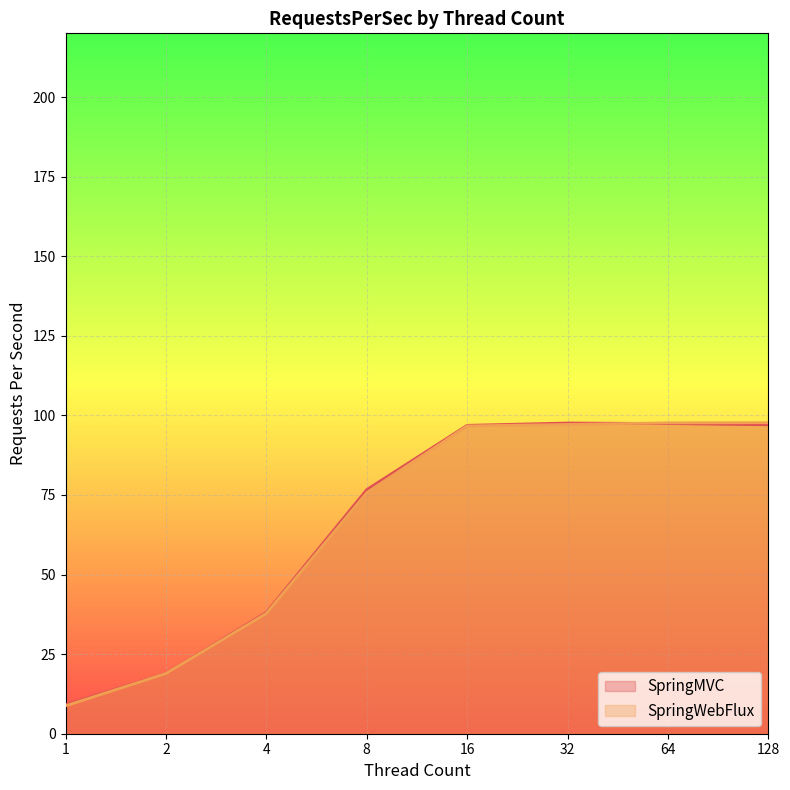

At which label does SpringWebFlux first exceed 96?

16